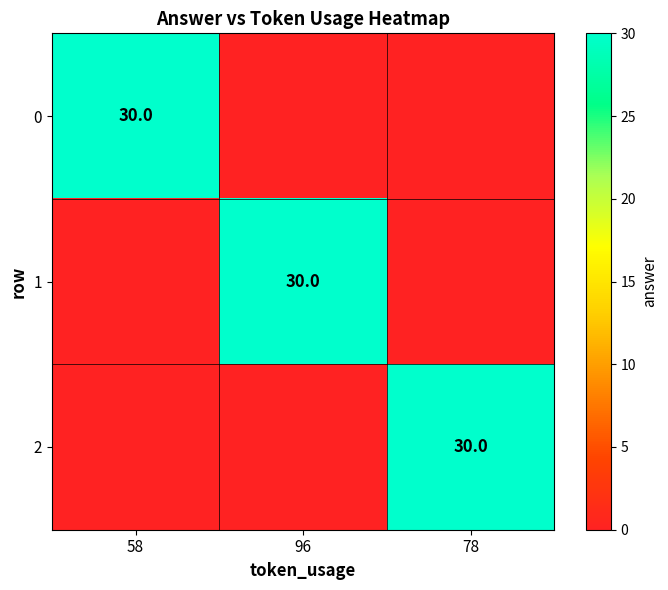

Is it true that 0 equals 54 at 58?

False